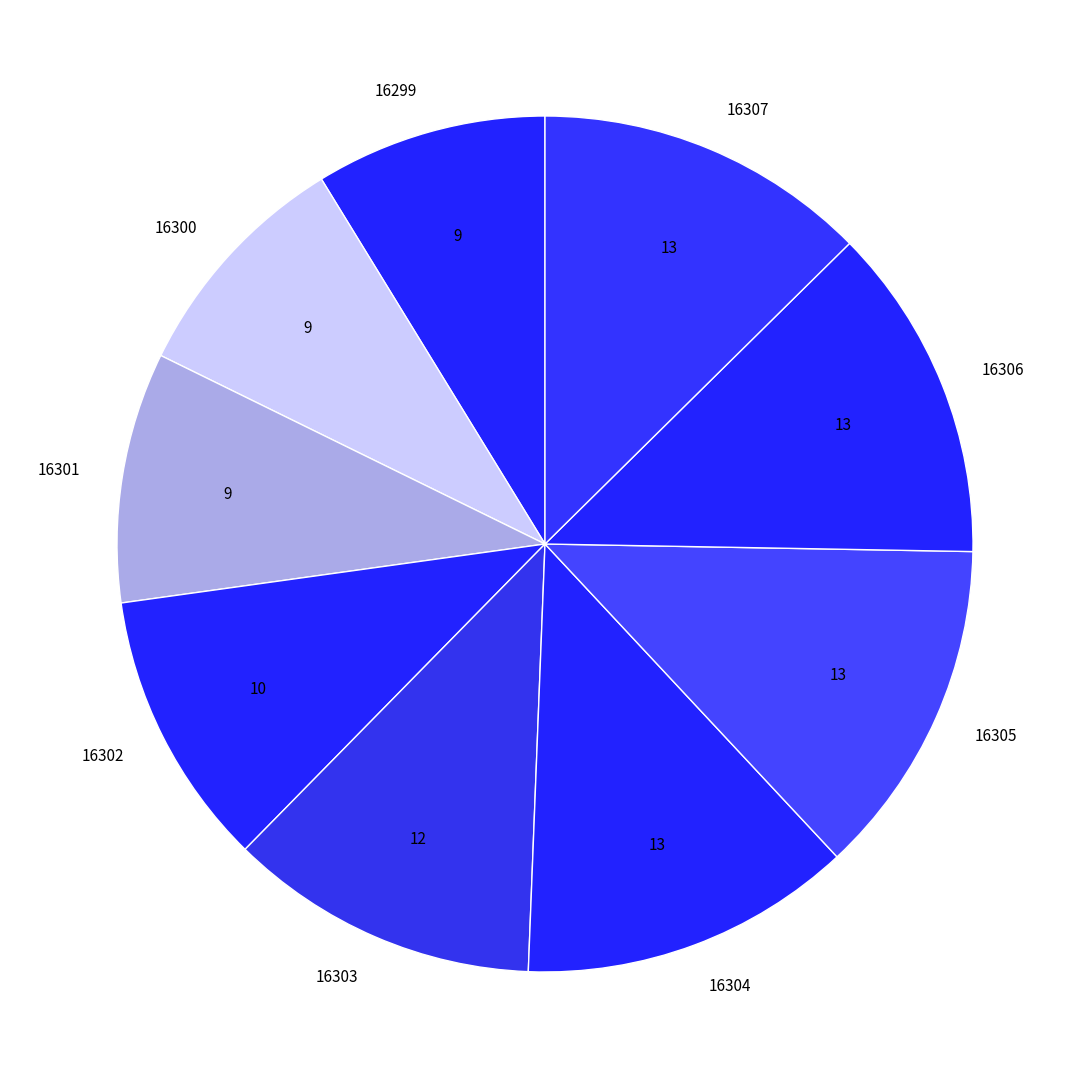

Is the sum of 16301 and 16303 greater than half?

No